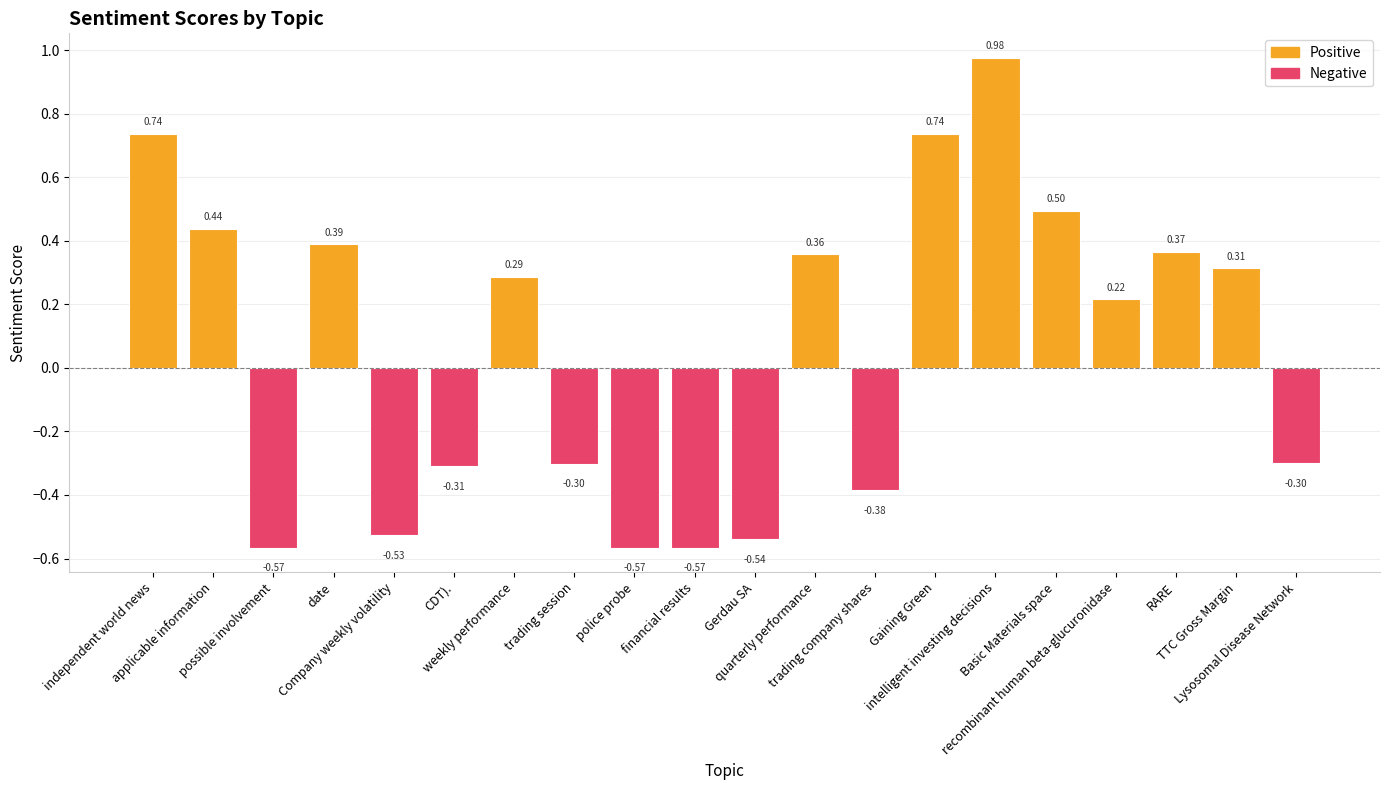

What is the difference between the maximum and second lowest values?

1.5